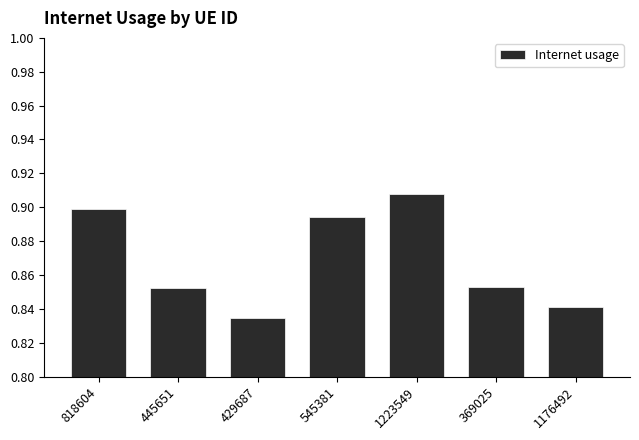

Count the number of data series in this chart.

1